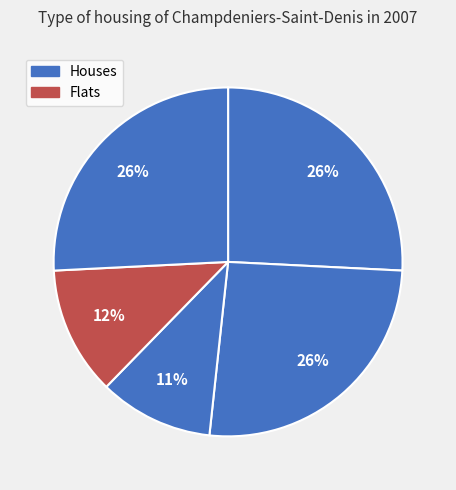

To the nearest percent, what is the average slice percentage?

20%